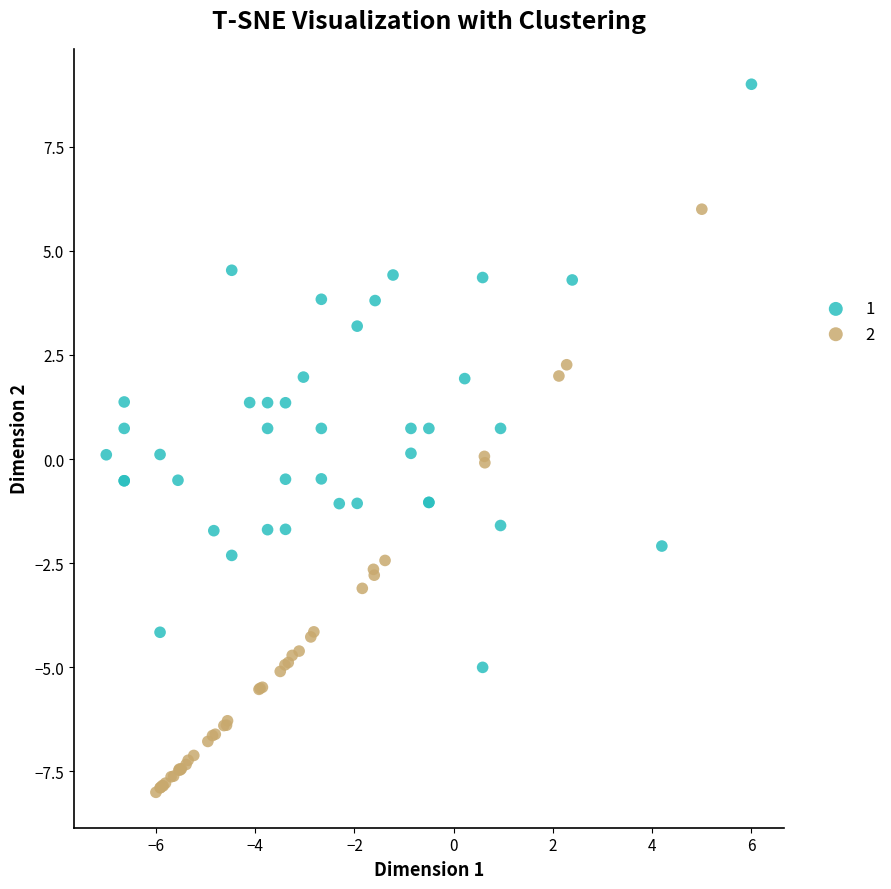

Which series reaches the maximum Y coordinate?

1